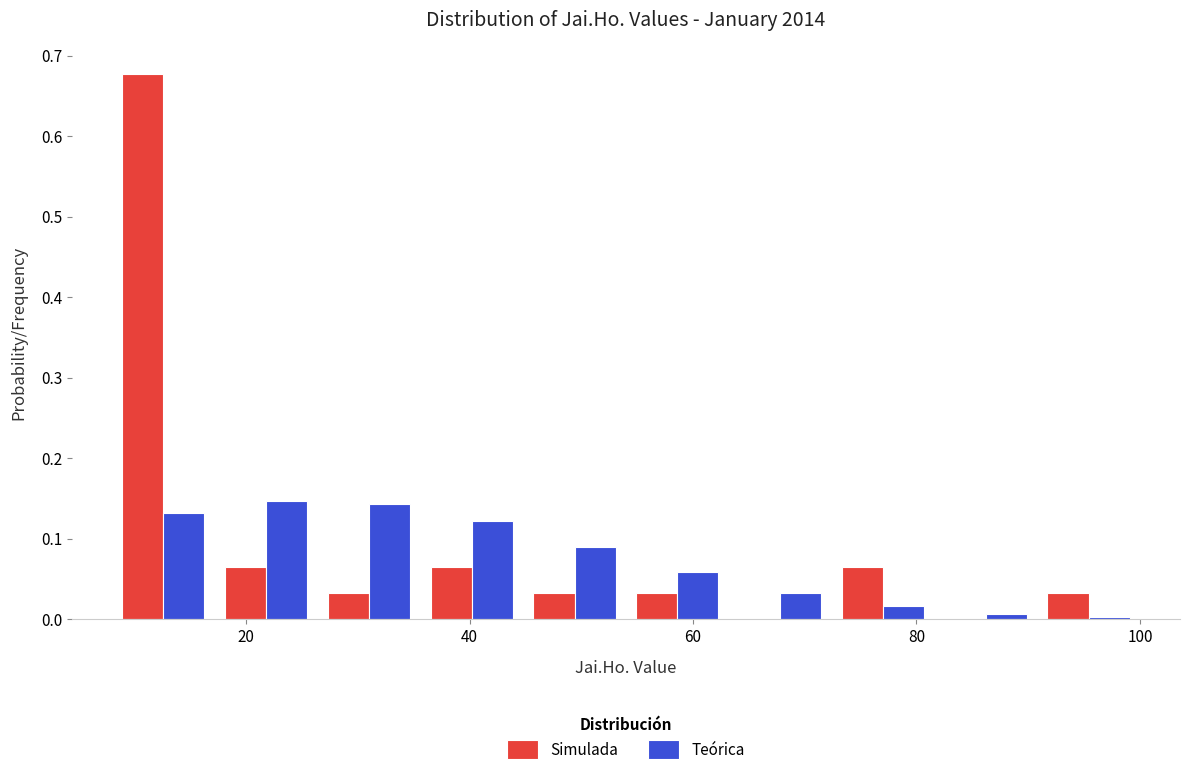

What is the height of the Simulada bar covering 44.8 to 54.0 on the x-axis? Neither the bar edges nor the heights are printed on the chart, so give them approximately, as read against the axes.

0.03